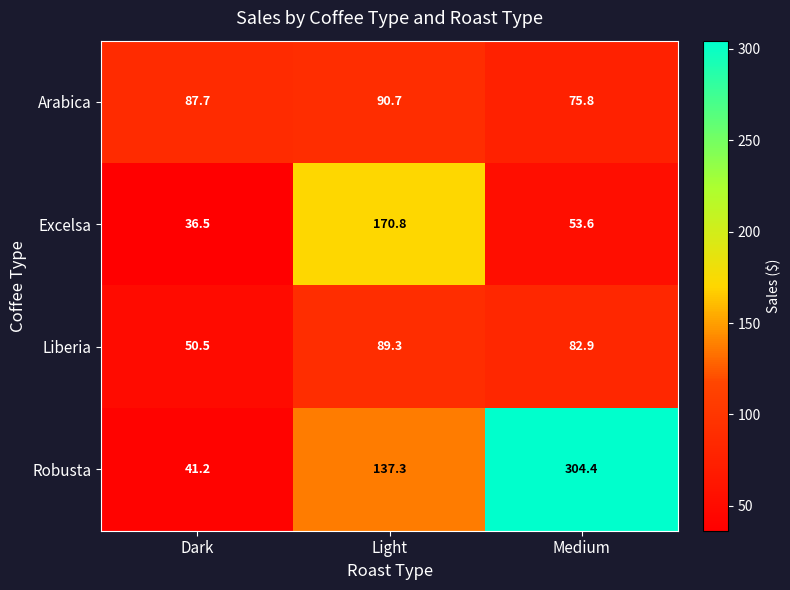

What value does the Robusta series have at Light?

137.3